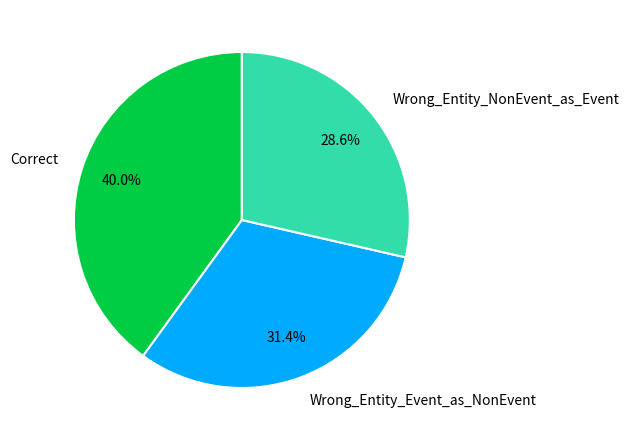

Combined, what portion of the pie is Correct and Wrong_Entity_Event_as_NonEvent?

71.4%